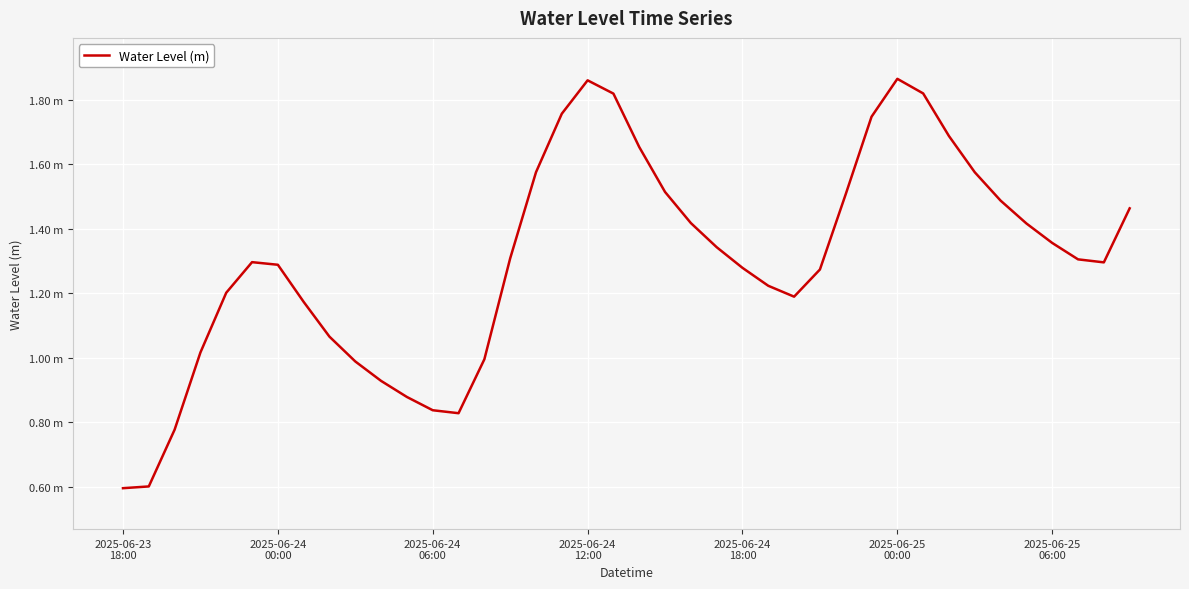

True or false: there are more than 1 points higher than both neighbors.

True